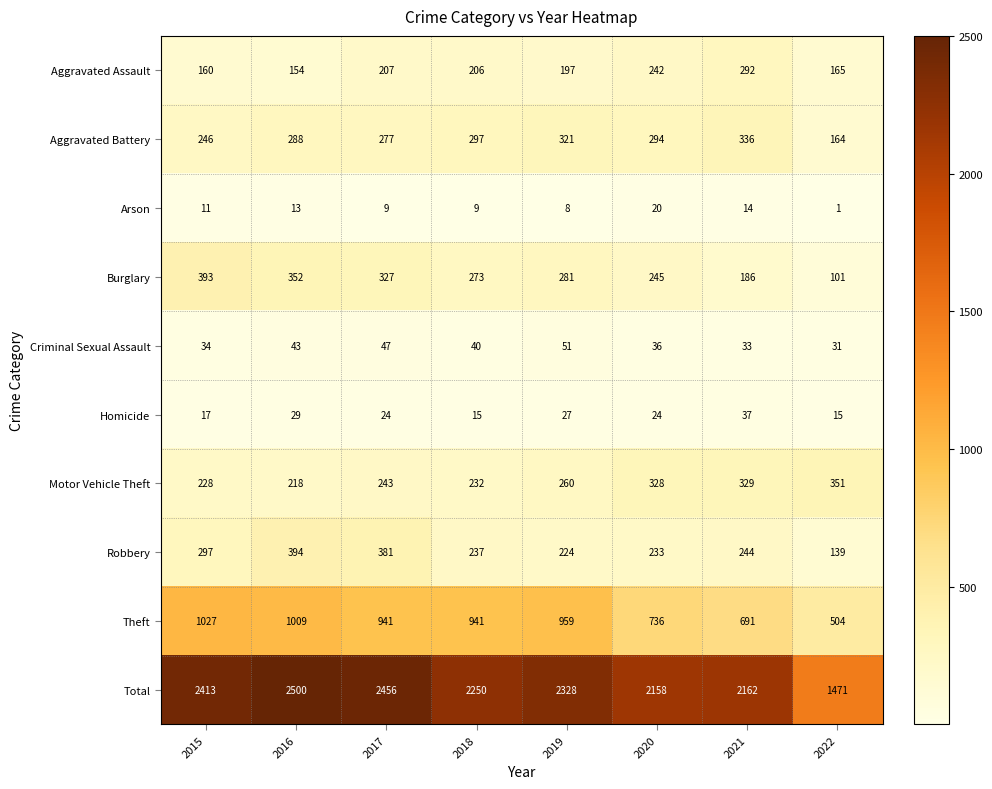

The Aggravated Battery series shows 321 at 2019. True or false?

True